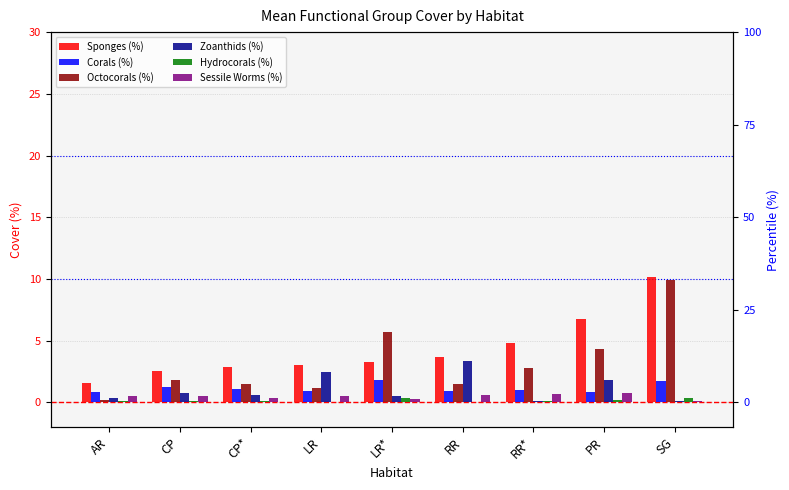

How many values in Hydrocorals (%) are above zero?

8